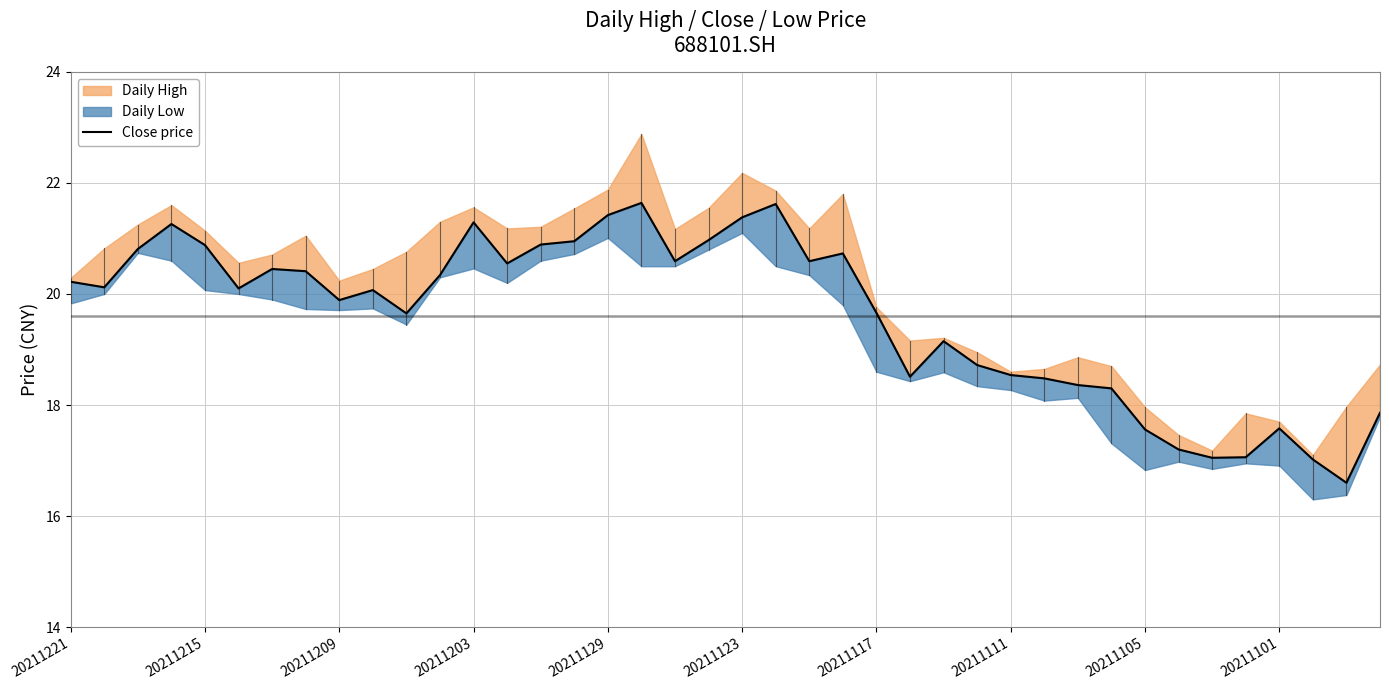

What is the difference between the second highest and minimum values?

5.0